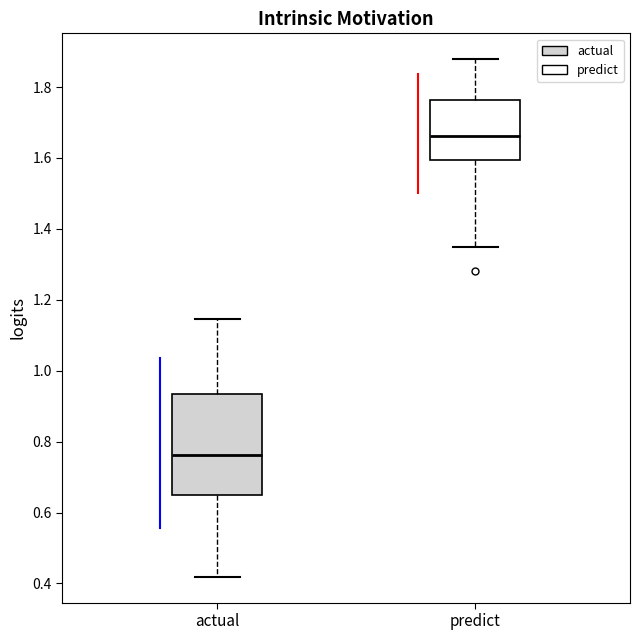

Where does the lower whisker of the box for actual end on the y-axis? The values are not printed on the chart, so give them approximately, as read against the axis.

0.42